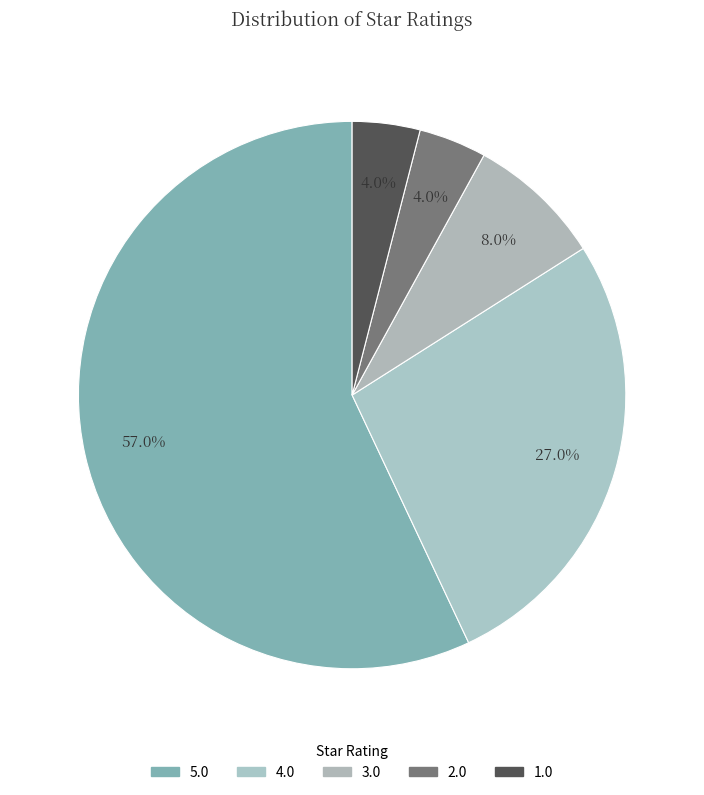

To the nearest percent, what is the difference between the largest and smallest slice percentages?

53%